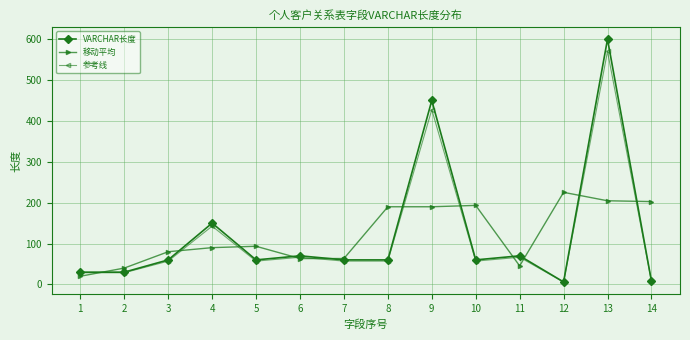

At which category does 参考线 reach its first local peak?

4